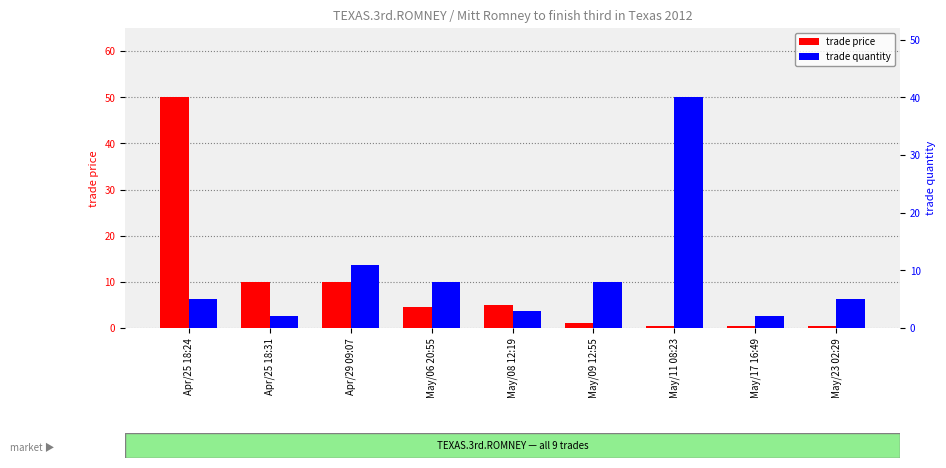

True or false: trade quantity has a value of 1.2 at May/17 16:49.

False